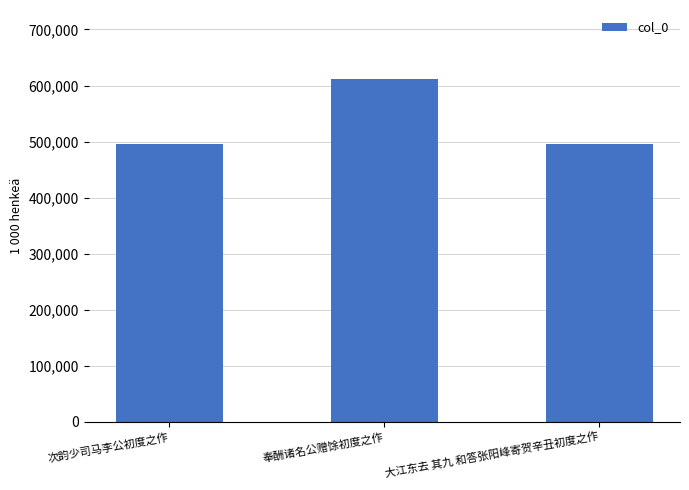

What is the difference between the maximum and minimum values?

117357